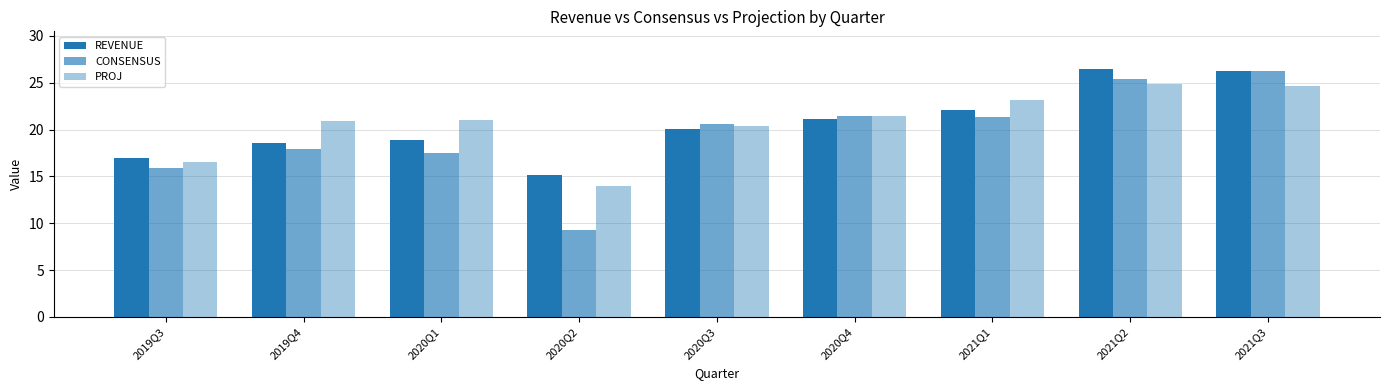

At which label is PROJ closest to 19?

2020Q3